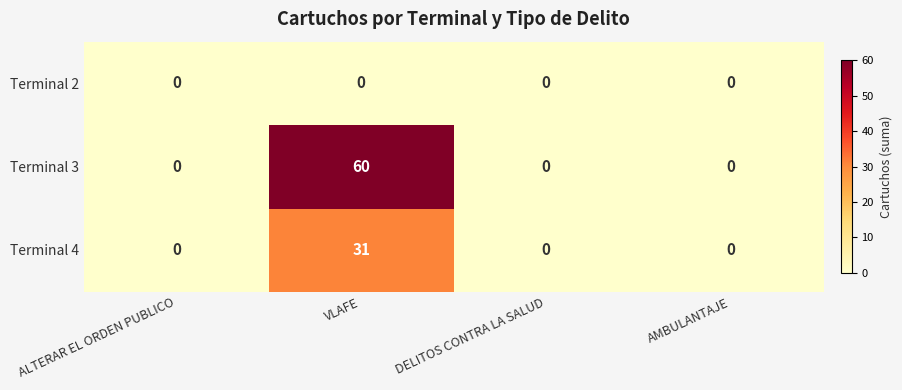

Count the Terminal 4 values in the range 0 to 31.

4